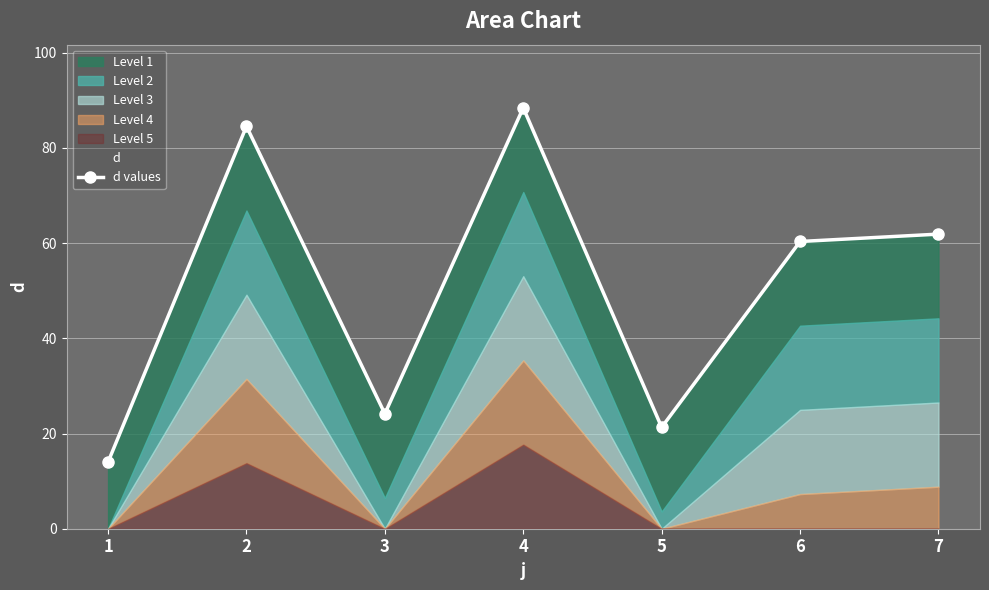

Which category has the highest value across all series?

4